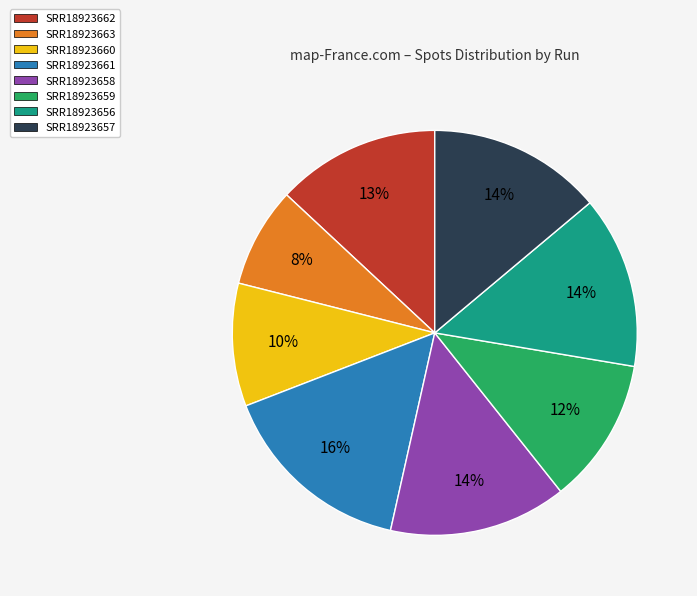

How many slices are in this pie chart?

8